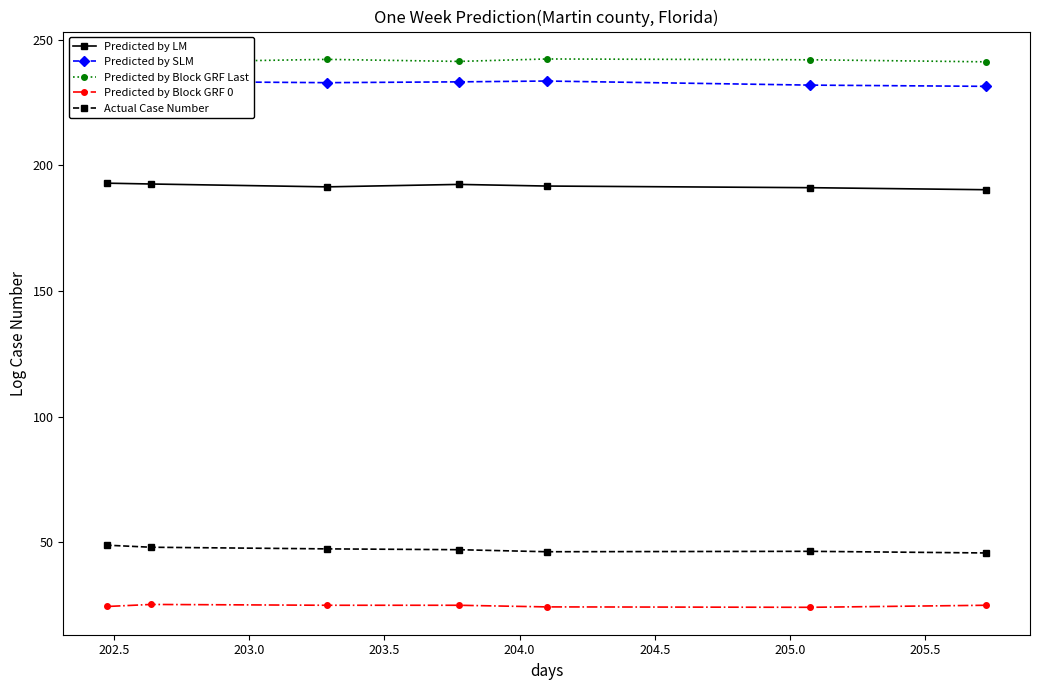

What is the maximum value for Predicted by Block GRF 0?

25.4